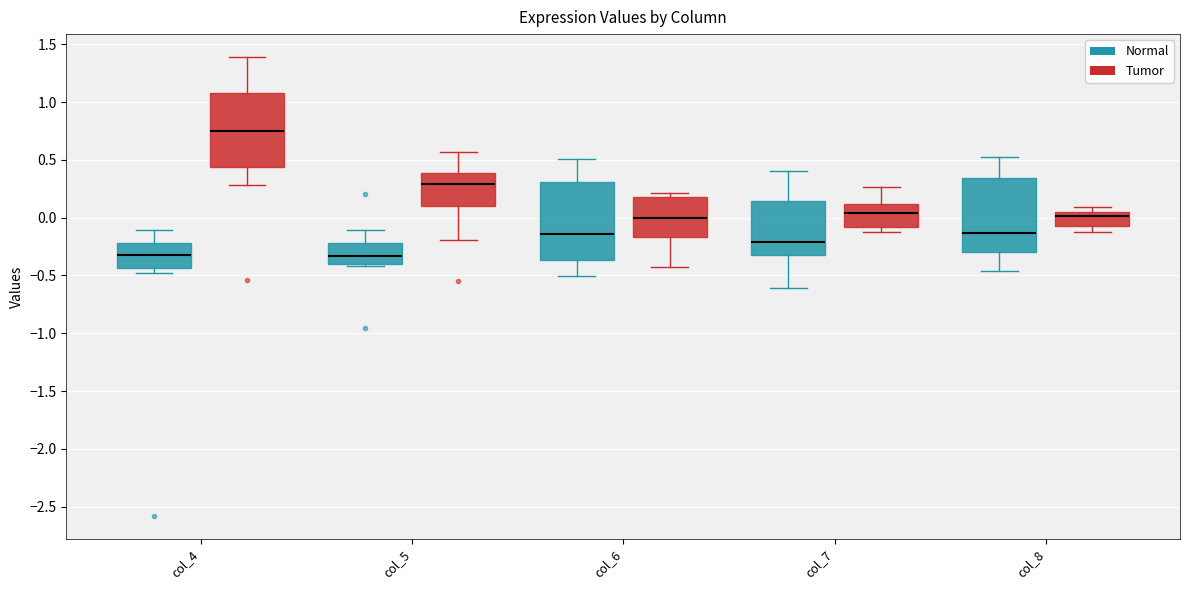

Where does the lower whisker of the box for col_8 (Tumor) end on the y-axis? The values are not printed on the chart, so give them approximately, as read against the axis.

-0.15